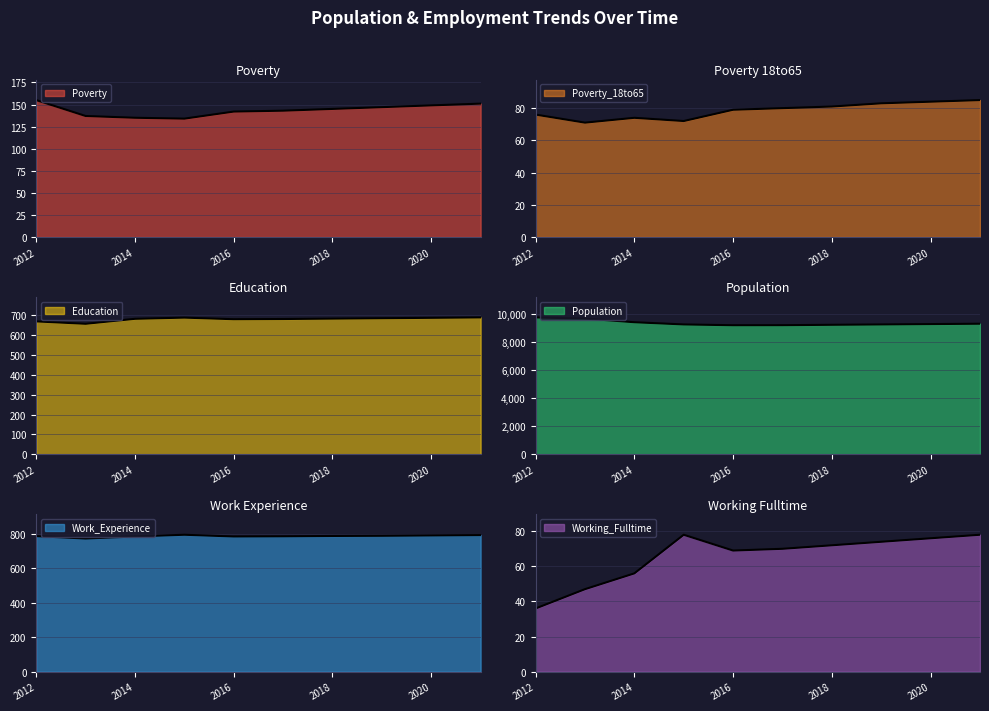

What is the difference between the highest and lowest values at 2012?

9732